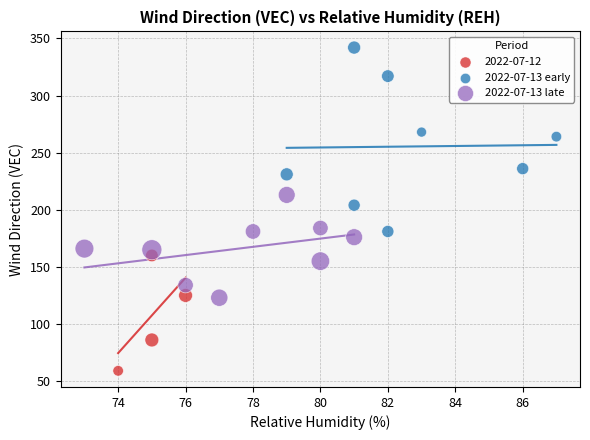

Which series contains the lowest Y value?

2022-07-12